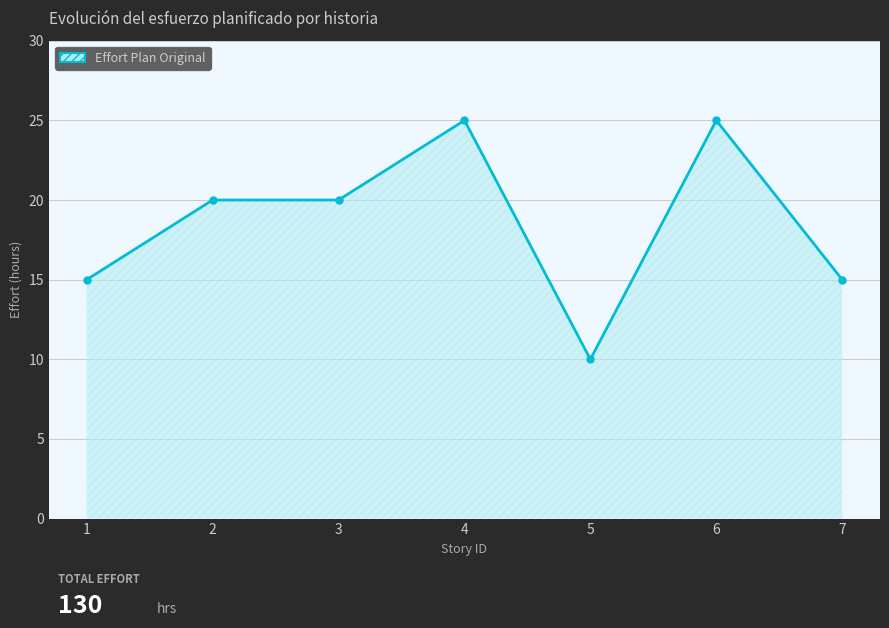

What is the ratio of the value at 3 to the value at 1?

1.3